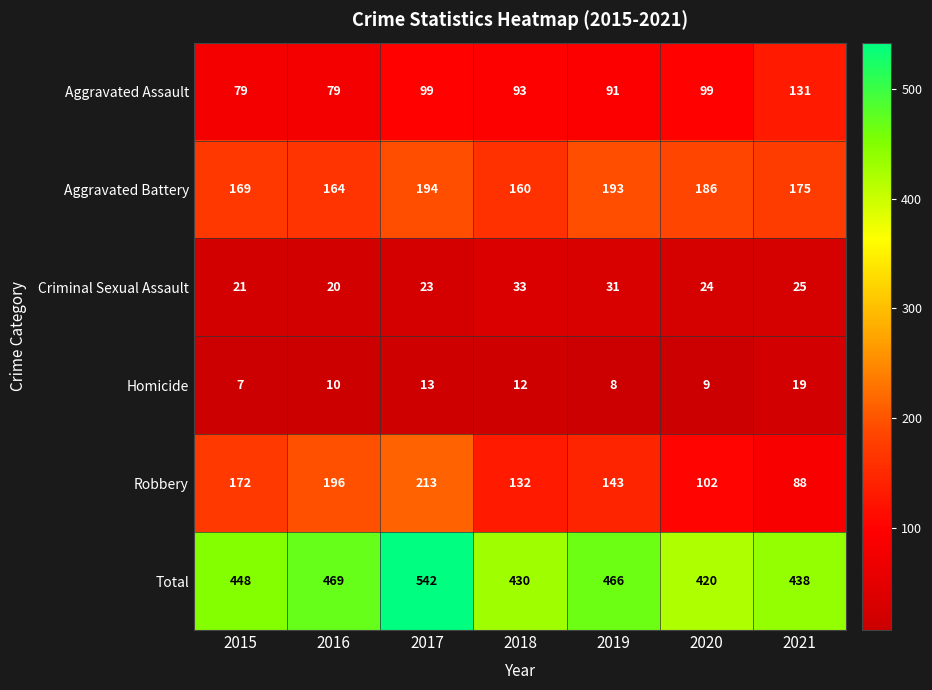

At which category is the sum across all series the highest?

2017